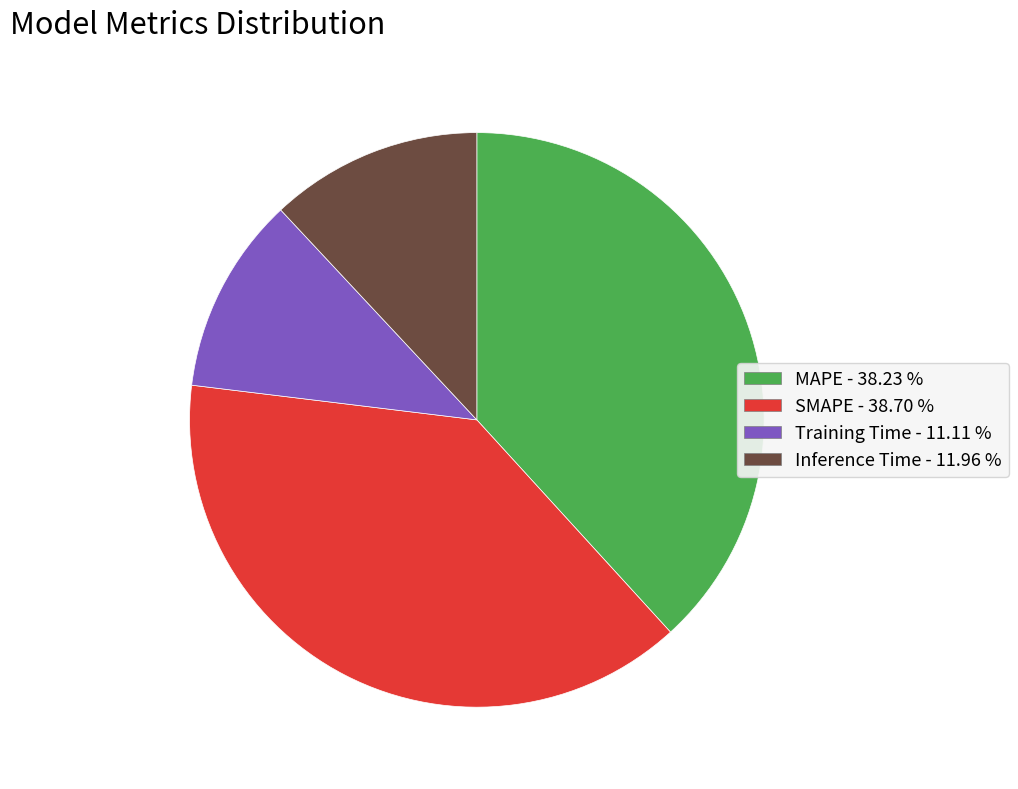

Which slice is the smallest?

Training Time